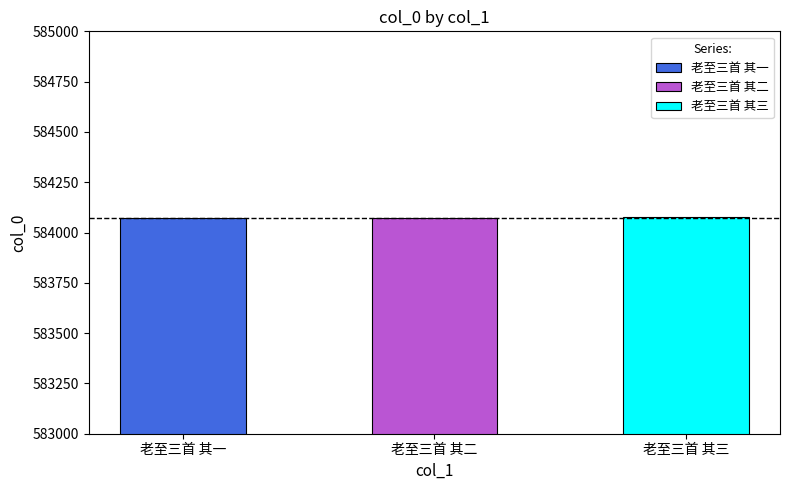

How many values are between 584073 and 584075?

3